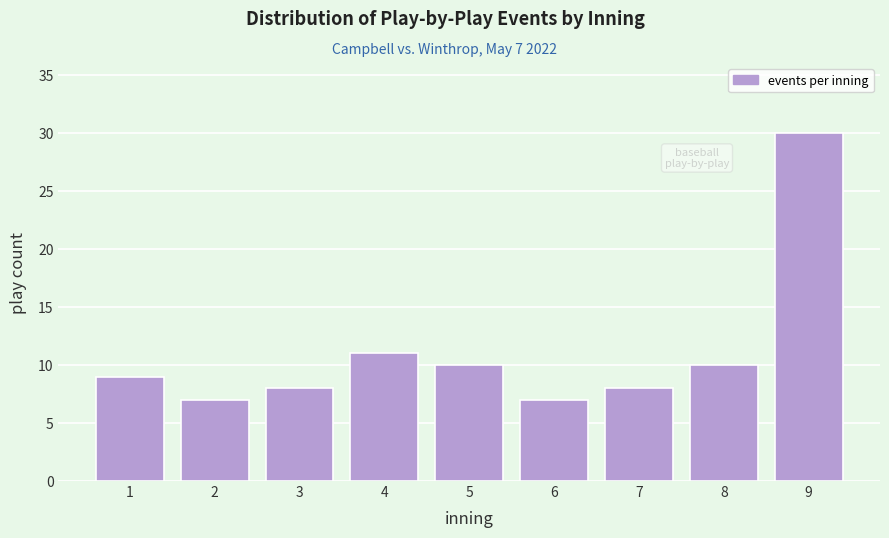

Reading right to left, what are all the values shown in this chart?

30	10	8	7	10	11	8	7	9